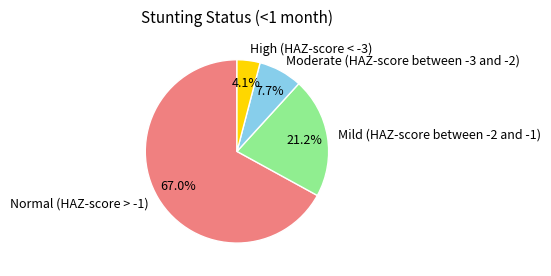

To the nearest percent, what percentage of the pie is High (HAZ-score < -3)?

4%